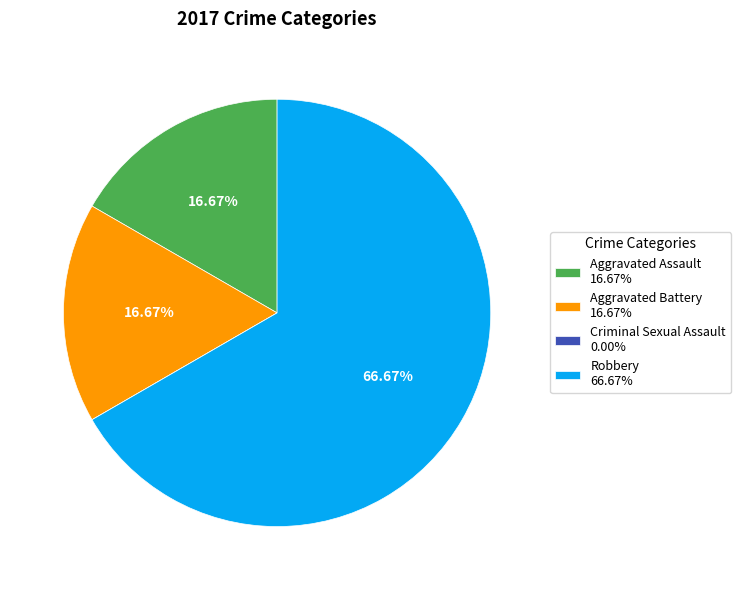

Does Robbery represent more than half of the total?

Yes